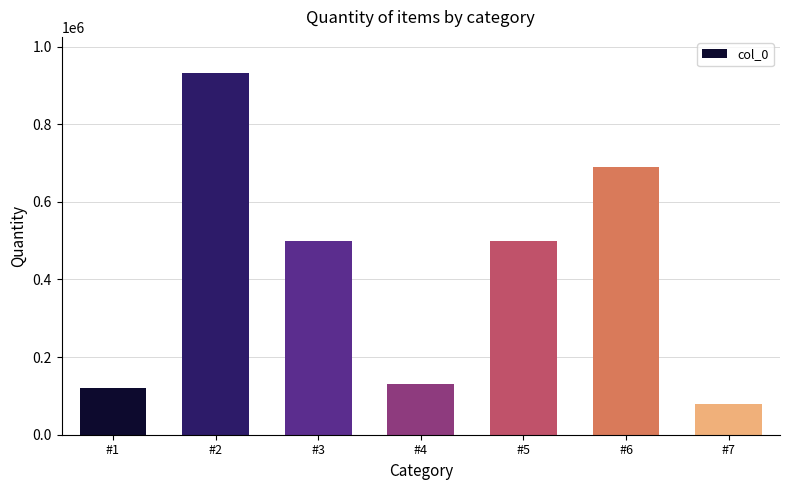

Where does the data first go above 499285?

#2